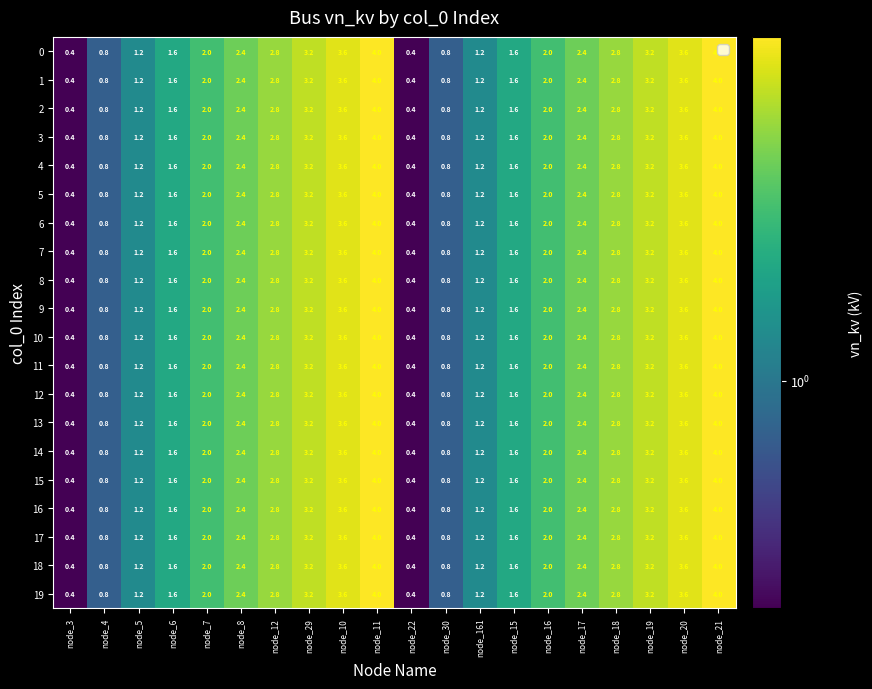

Is it true that 11 equals 0.8 at node_7?

False